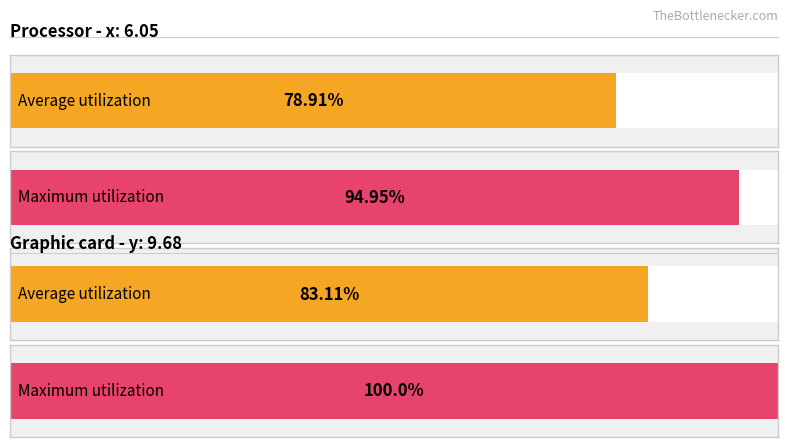

What are all the series names shown in the legend?

Average utilization, Maximum utilization